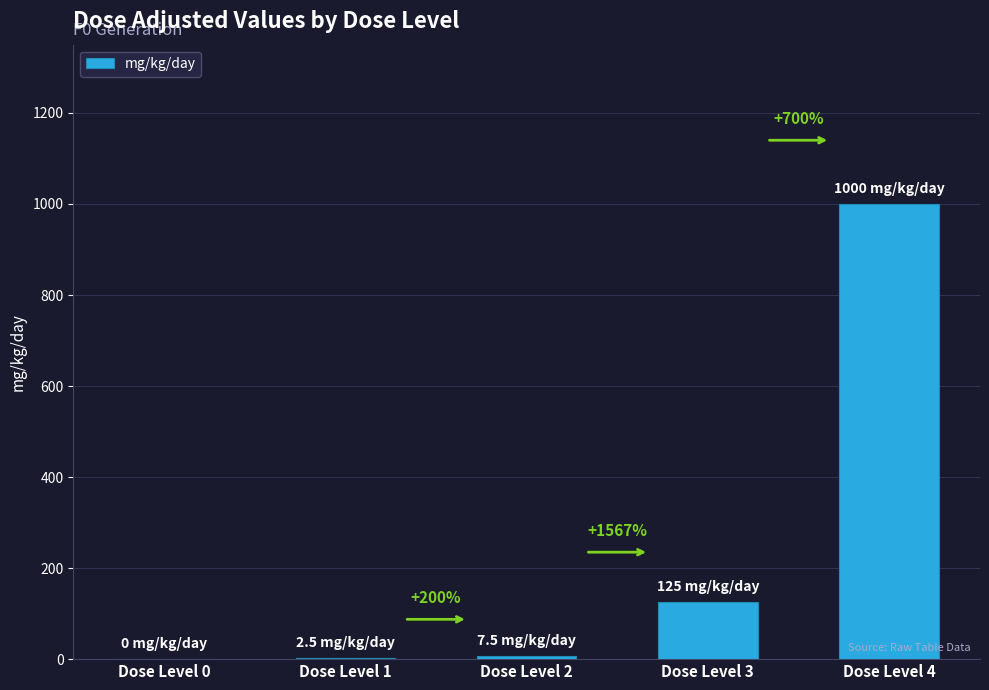

What is the ratio of the value at Dose Level 2 to the value at Dose Level 1?

3.0